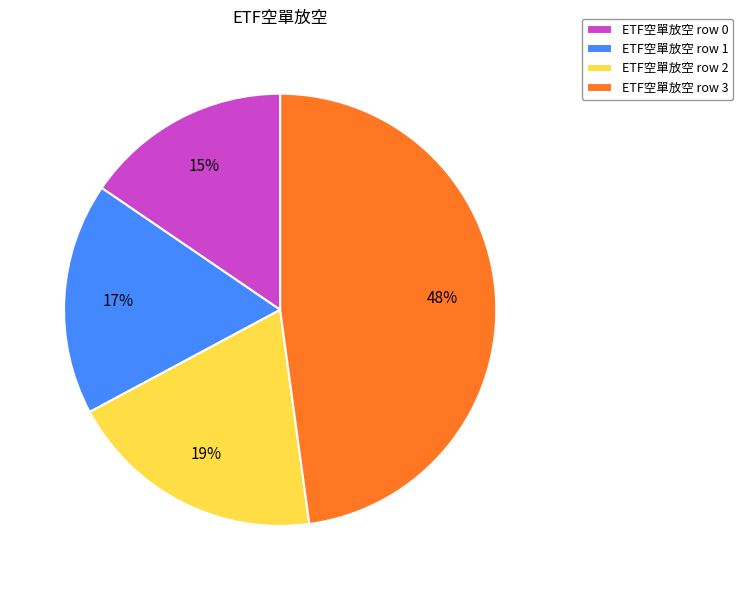

Rank the categories by value from lowest to highest.

ETF空單放空 row 0, ETF空單放空 row 1, ETF空單放空 row 2, ETF空單放空 row 3